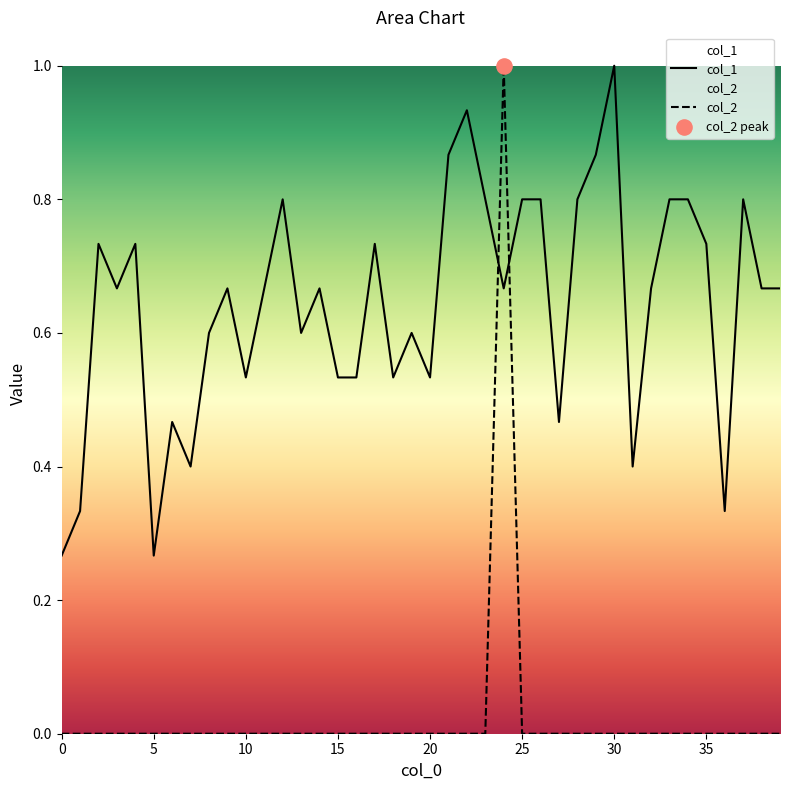

Which series contains the highest Y value?

col_1